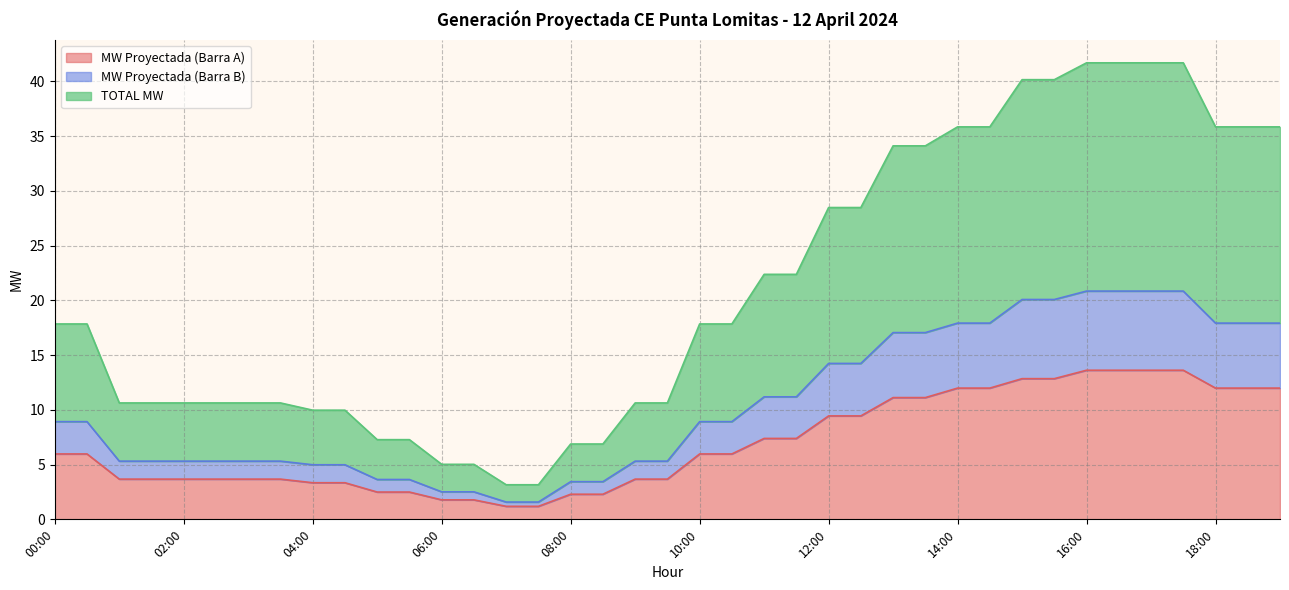

What is the approximate value of MW Proyectada (Barra A) at 02:00?

3.7